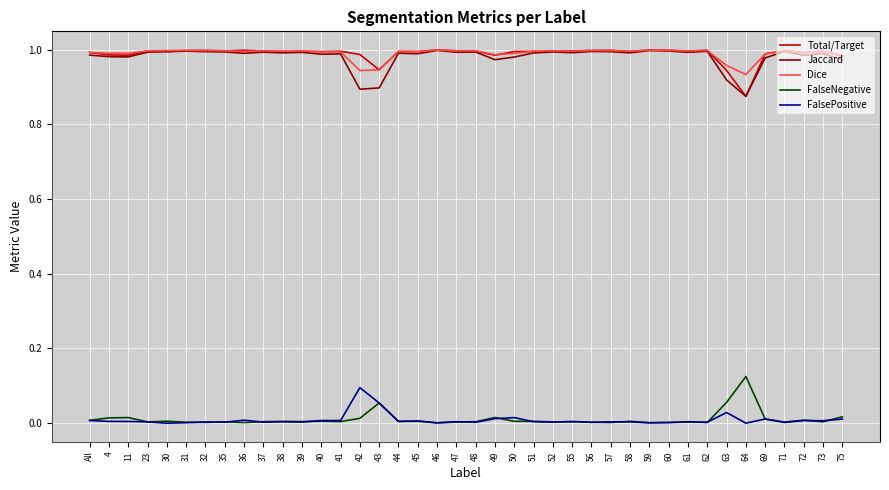

What are all the series names shown in the legend?

Total/Target, Jaccard, Dice, FalseNegative, FalsePositive